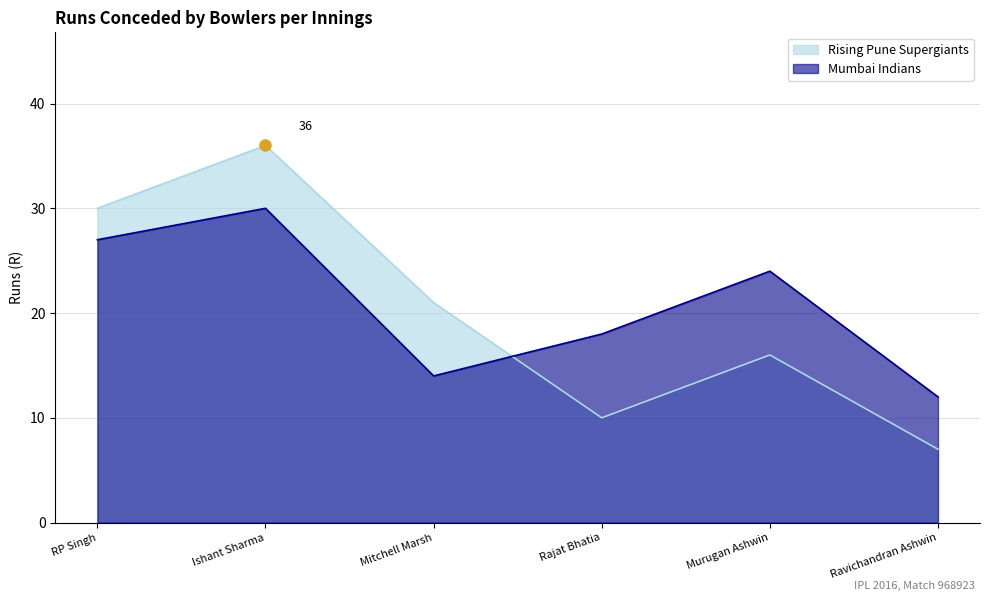

Count the number of categories in the chart.

6